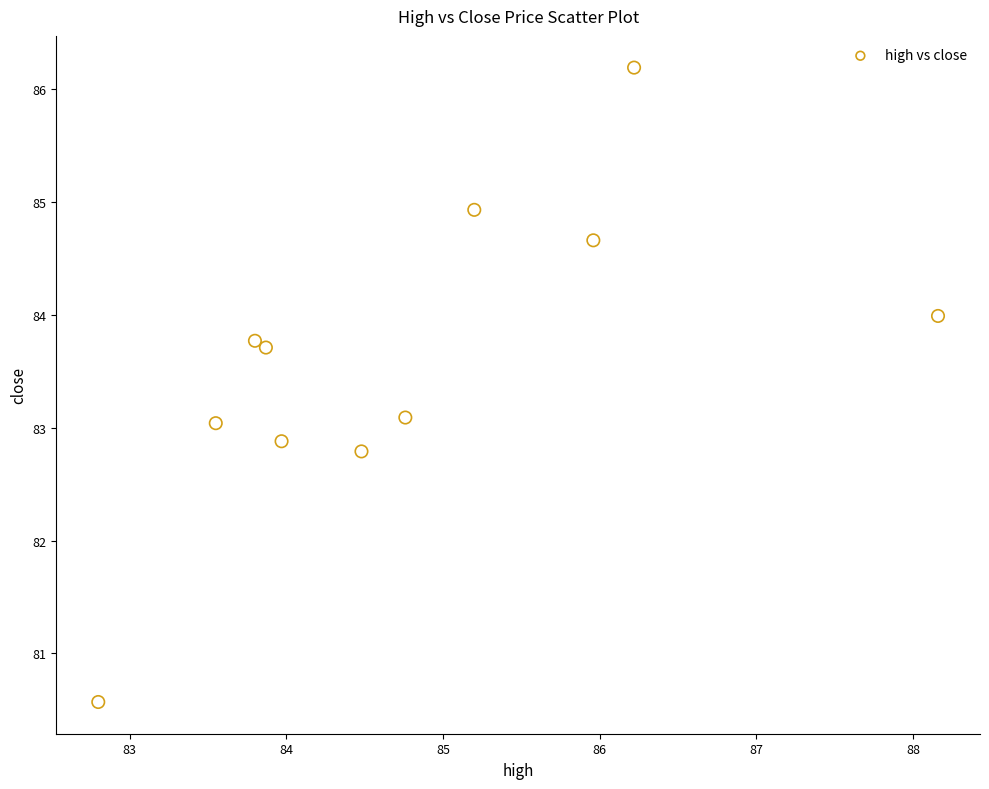

What is the average X value?

84.8